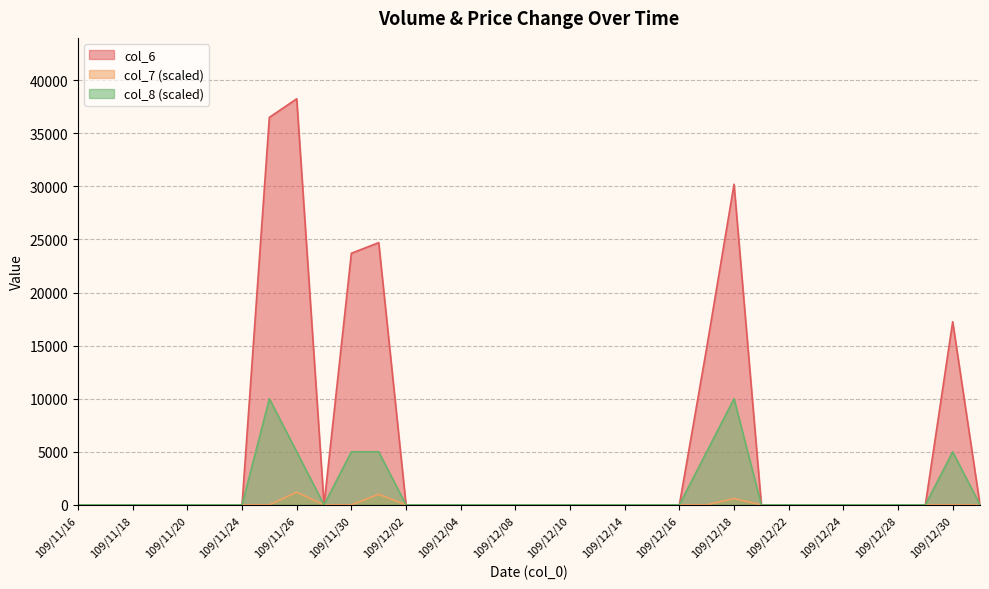

What is the difference between the highest and lowest values at 5000?

14800